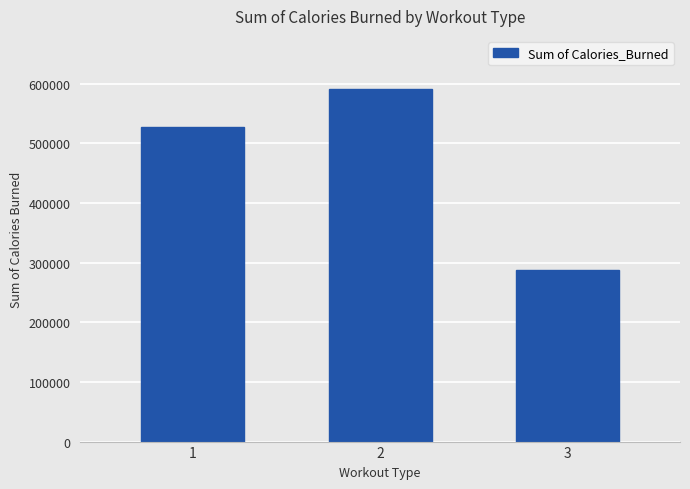

What is the smallest value displayed?

288085